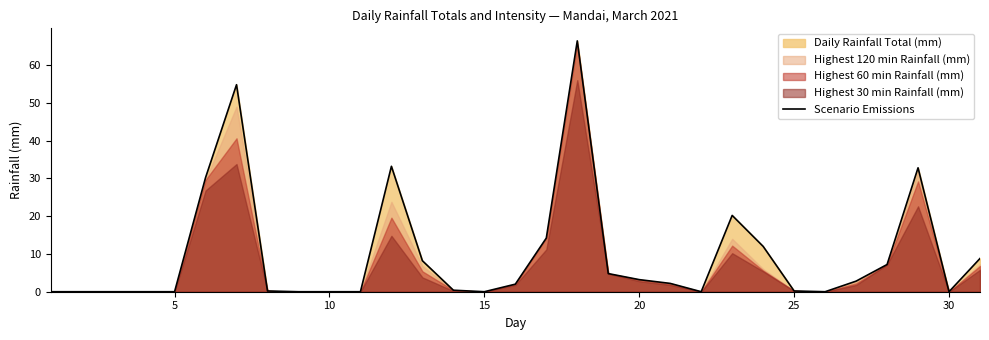

How many points are higher than both their immediate neighbors (excluding endpoints)?

5